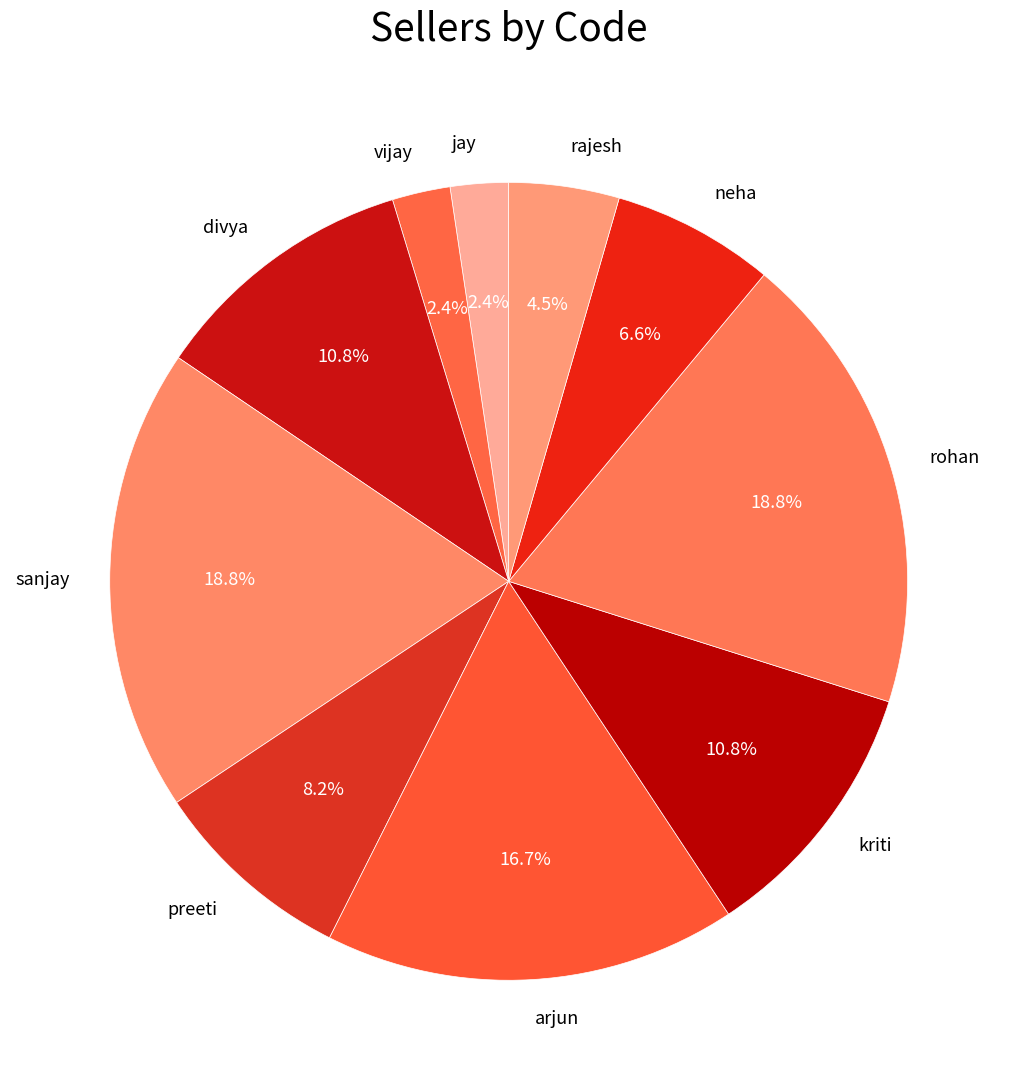

To the nearest percent, what is the combined percentage of vijay and sanjay?

21%